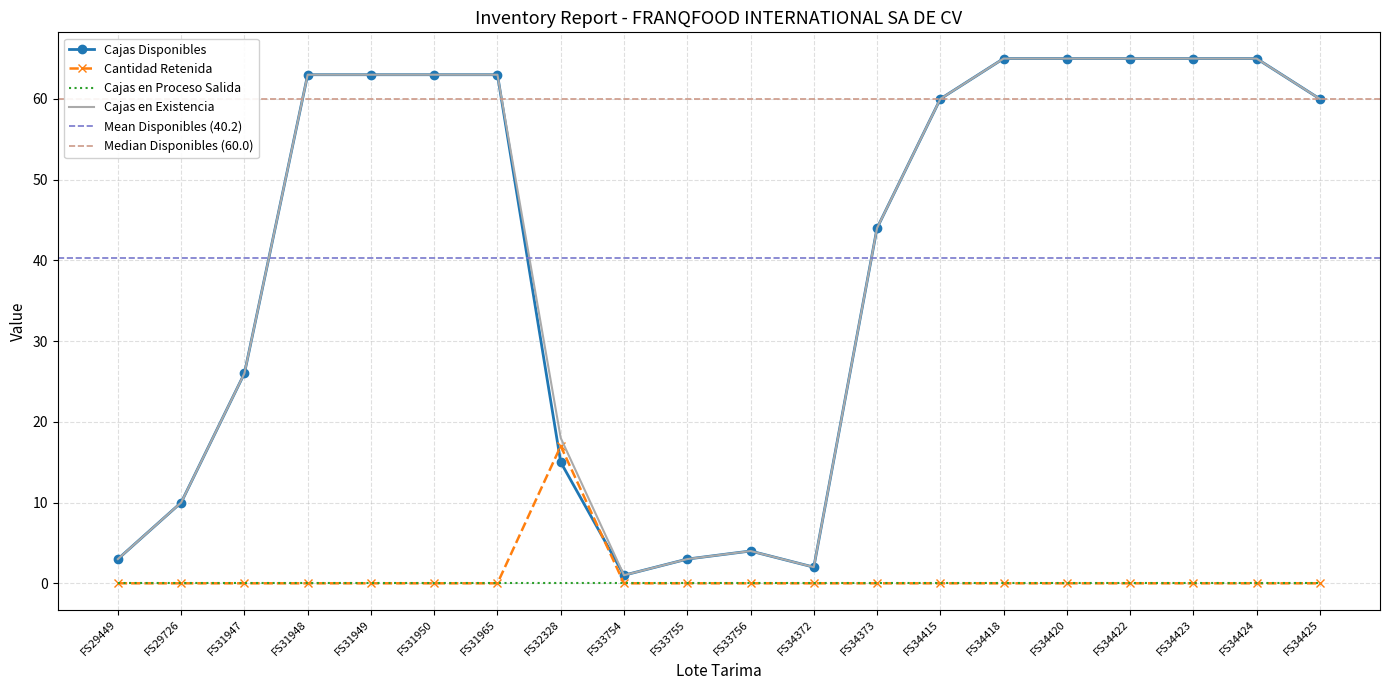

Rank the series at FS34420 from lowest to highest value.

Cantidad Retenida, Cajas Disponibles, Cajas en Existencia